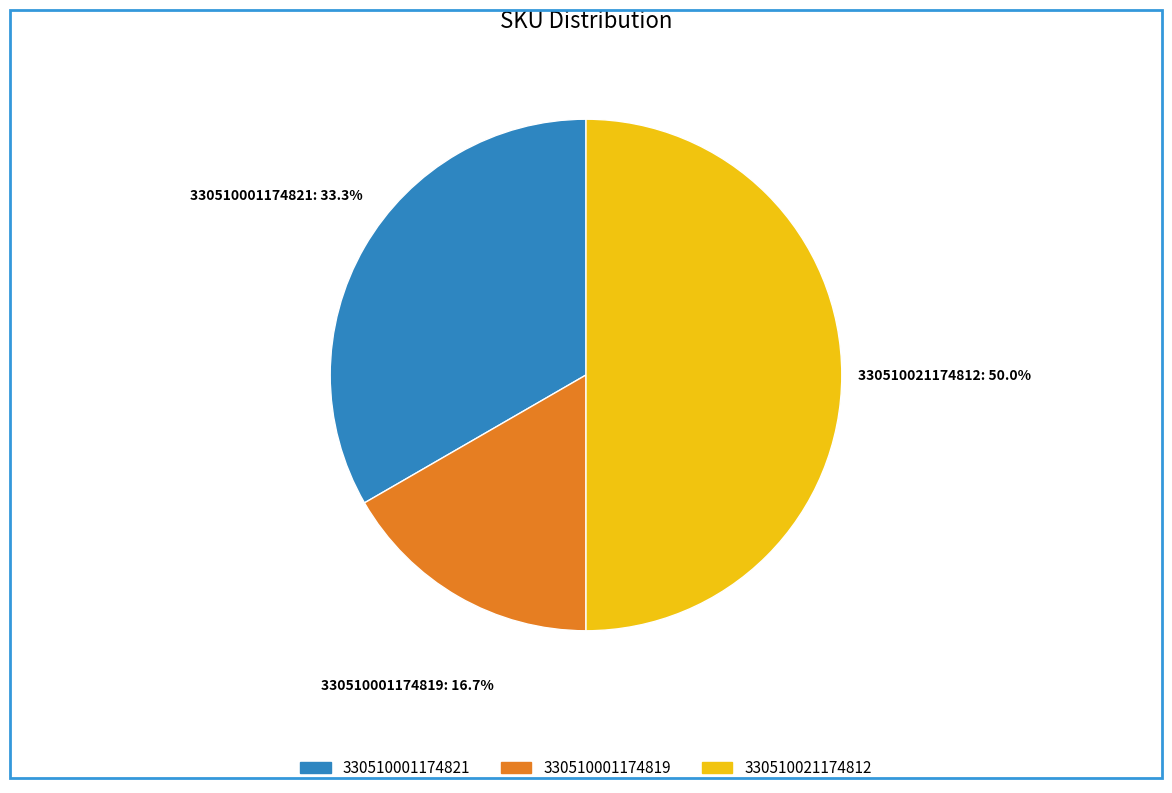

Which slice is the smallest?

330510001174819